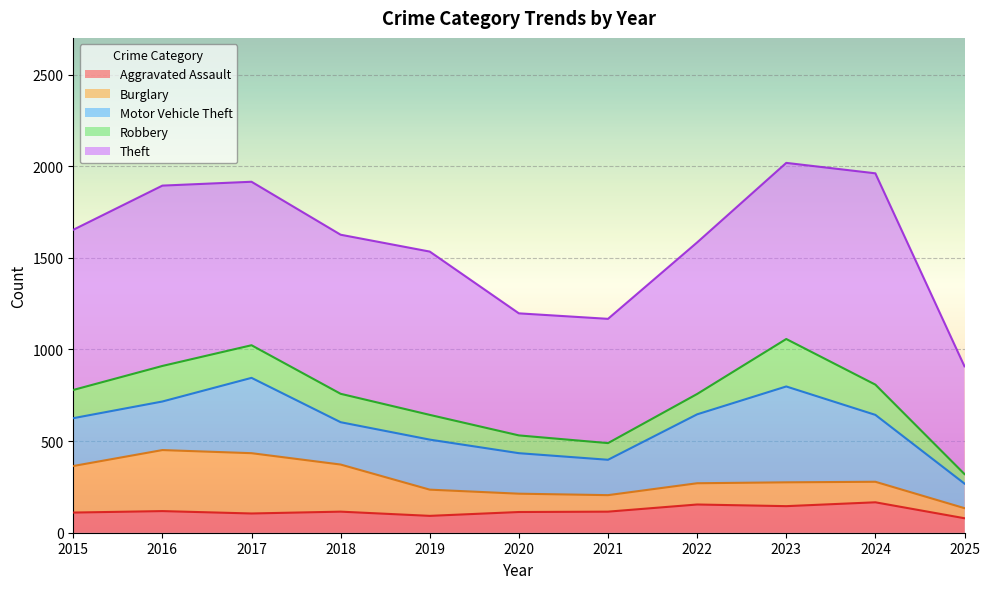

Which category has the lowest value across all series?

2025